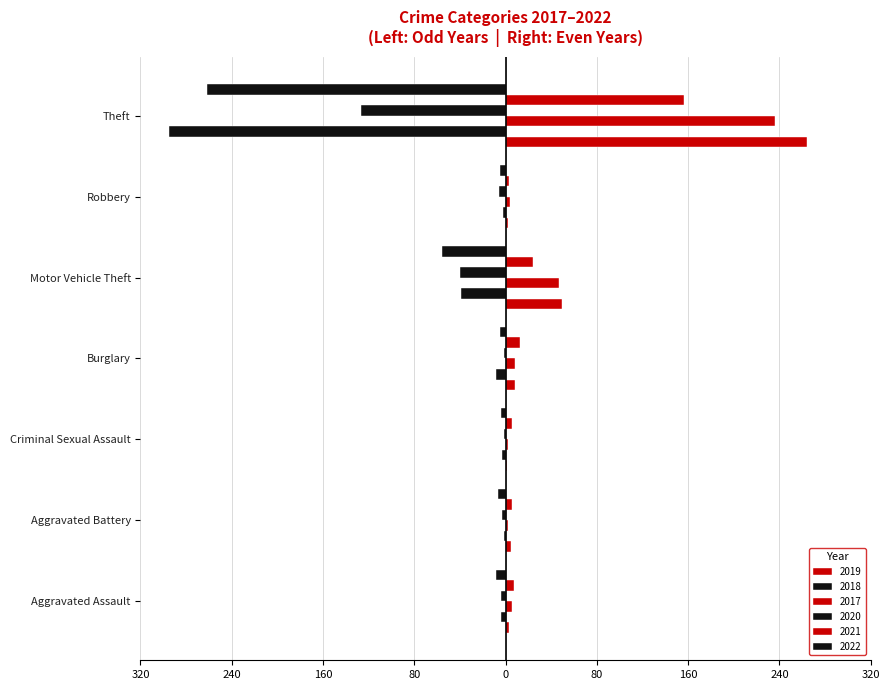

What is the maximum value for 2021?

156